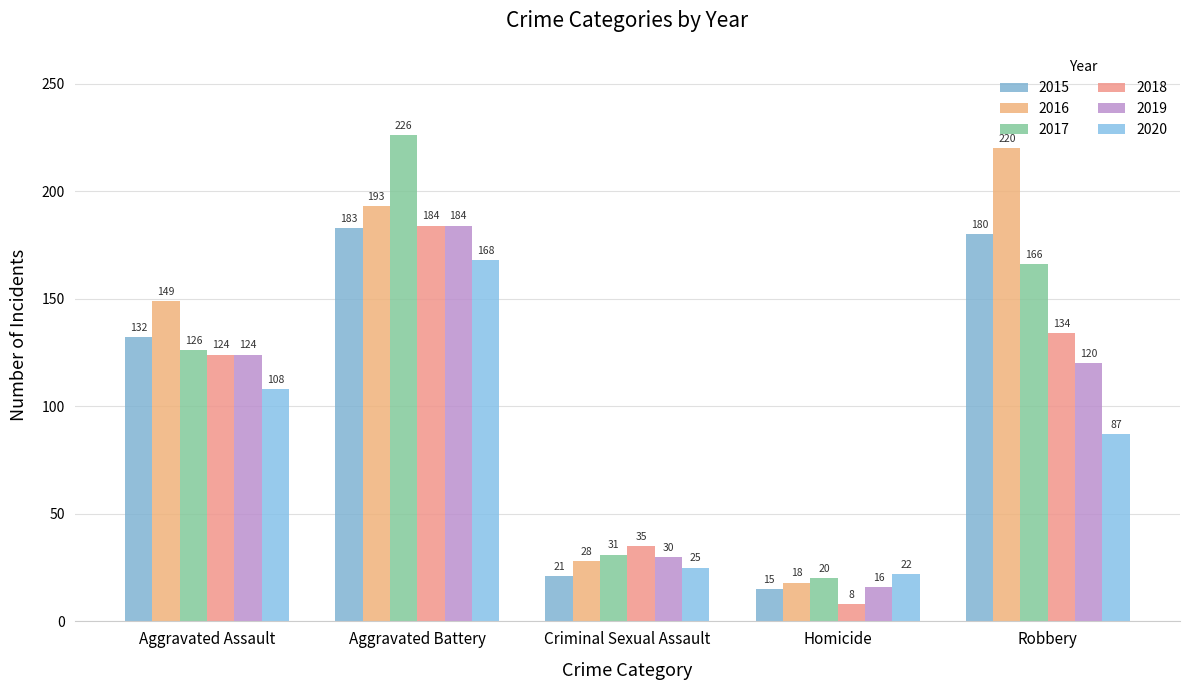

Are the bars horizontal?

No